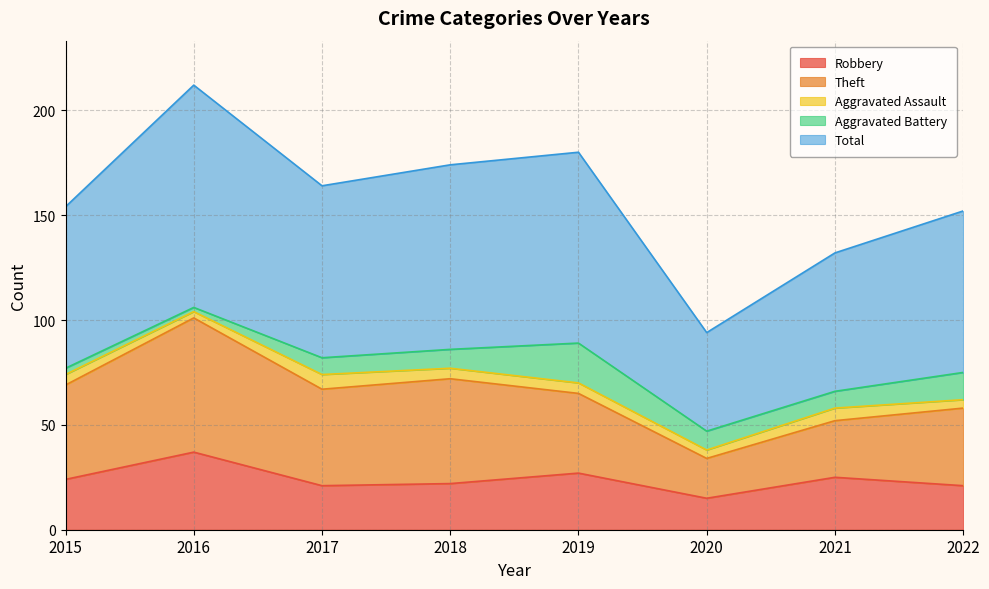

What is the difference between the maximum and minimum values in the Theft series?

45